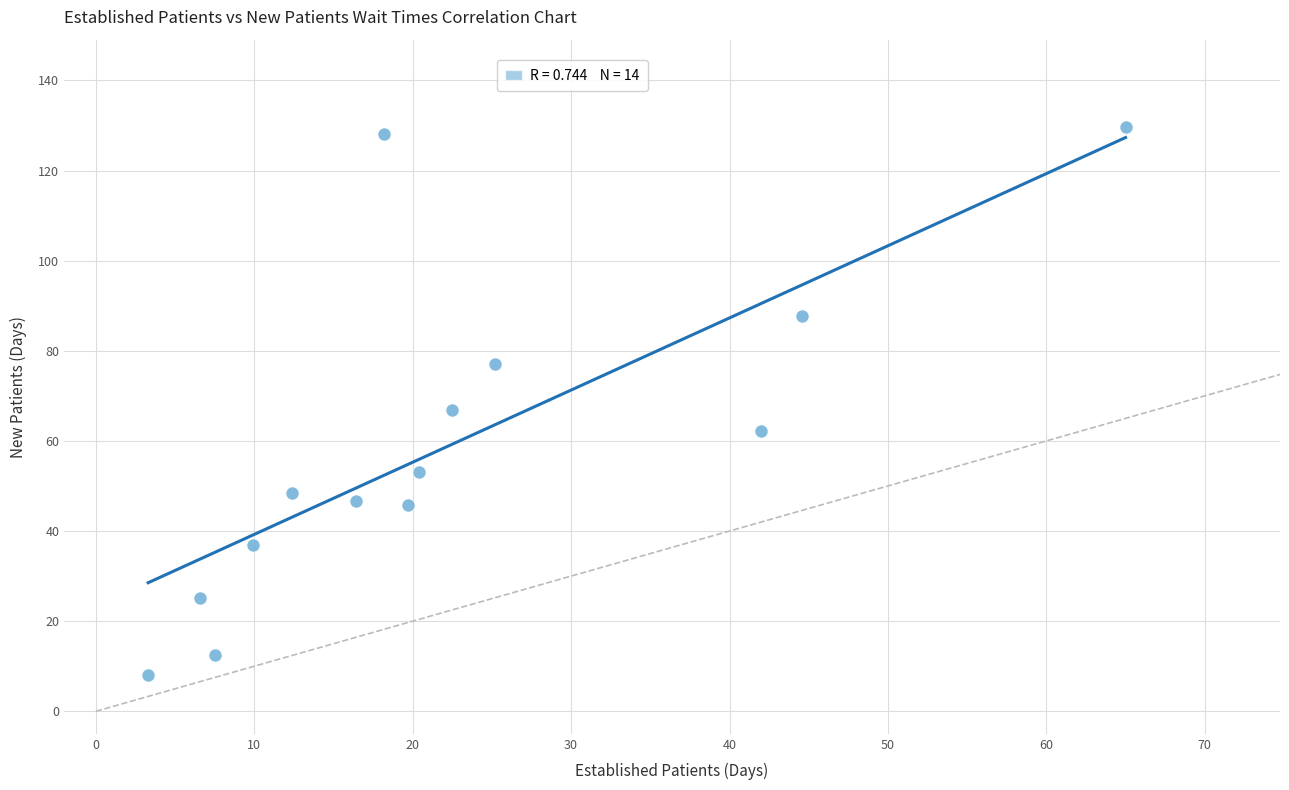

What is the range of Y values (max minus min)?

121.6